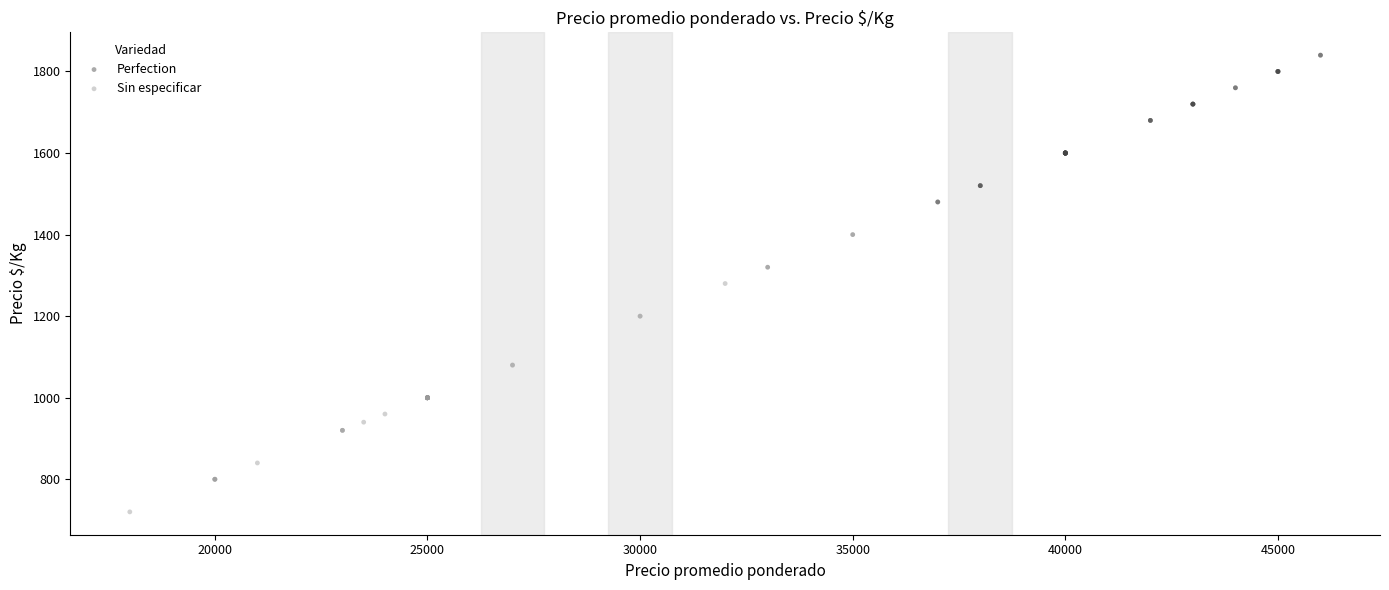

Which series contains the lowest Y value?

Sin especificar